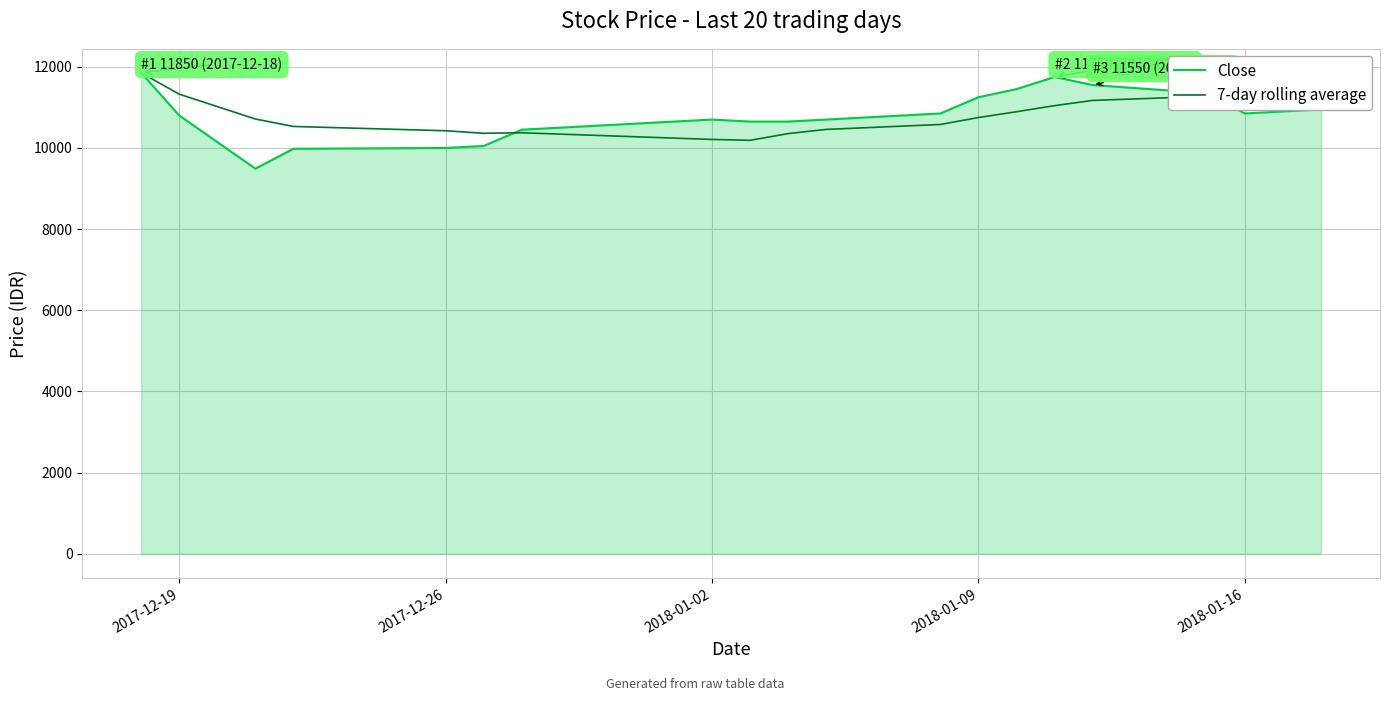

What is the greatest value displayed?

11850.0